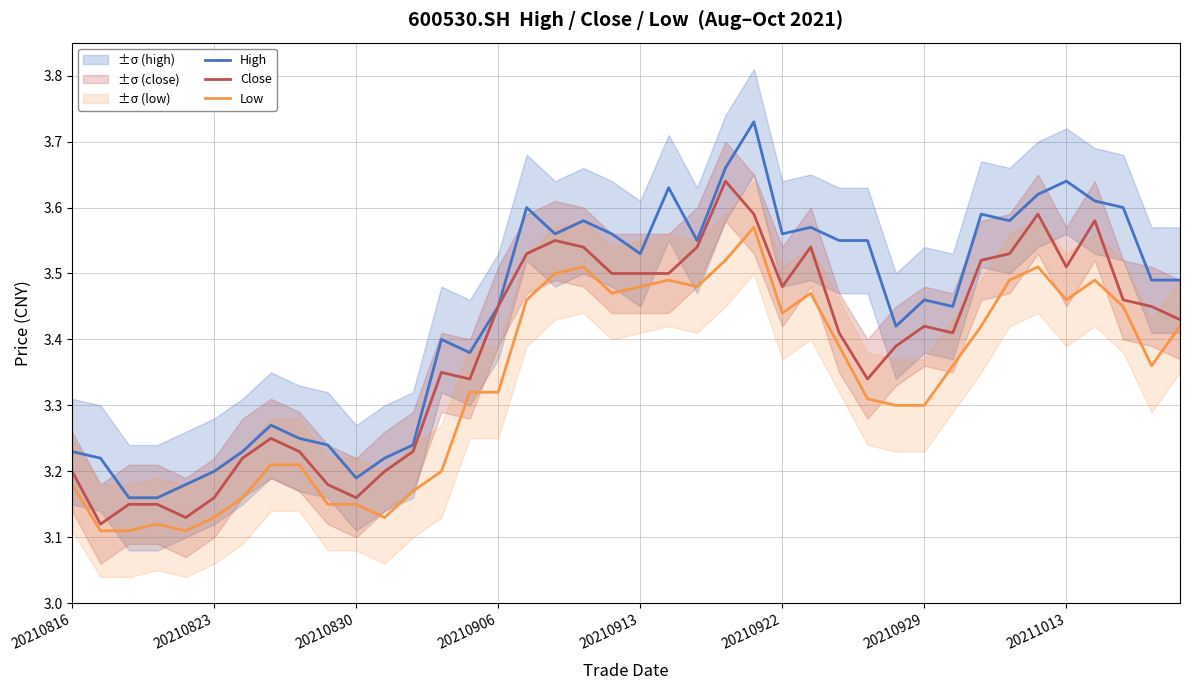

At which label does Close reach its peak?

23